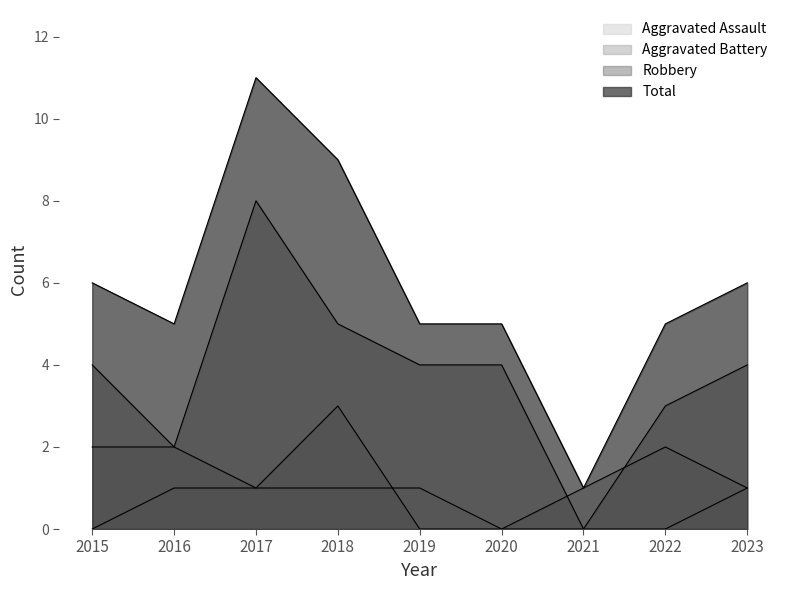

List the labels in order of Aggravated Assault value, smallest first.

2015, 2020, 2021, 2022, 2016, 2017, 2018, 2019, 2023